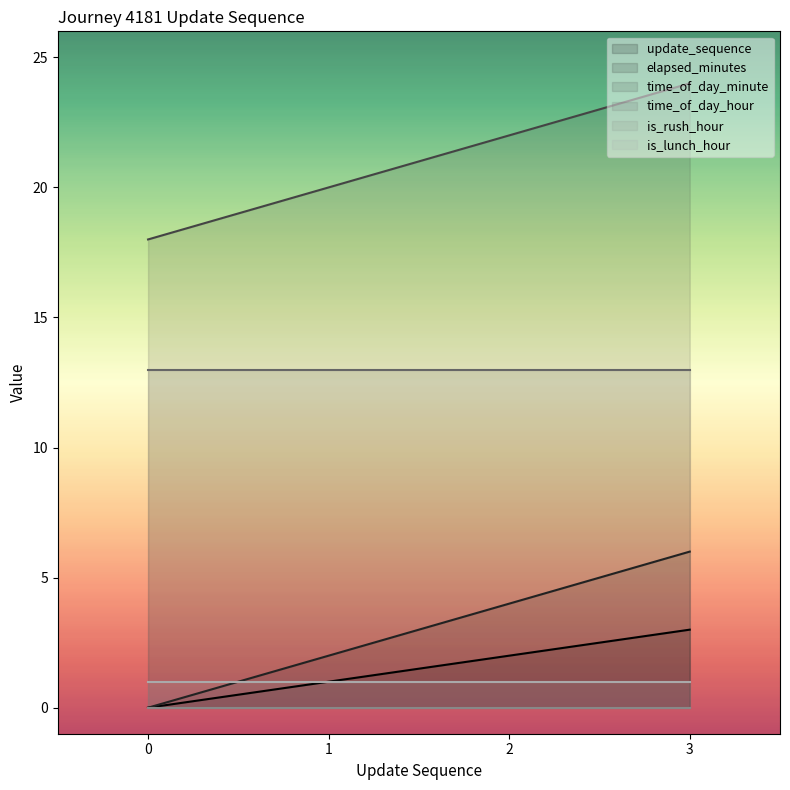

At which label is time_of_day_minute closest to 21?

1